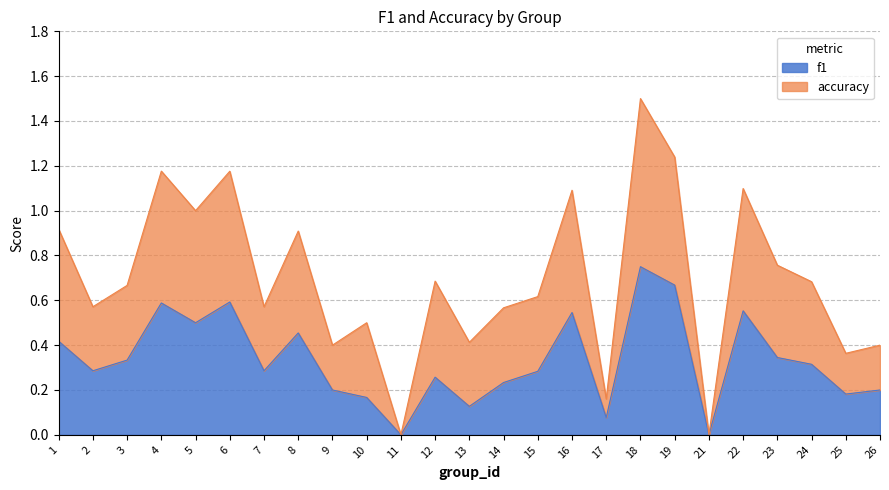

How many lines are shown in the chart?

2